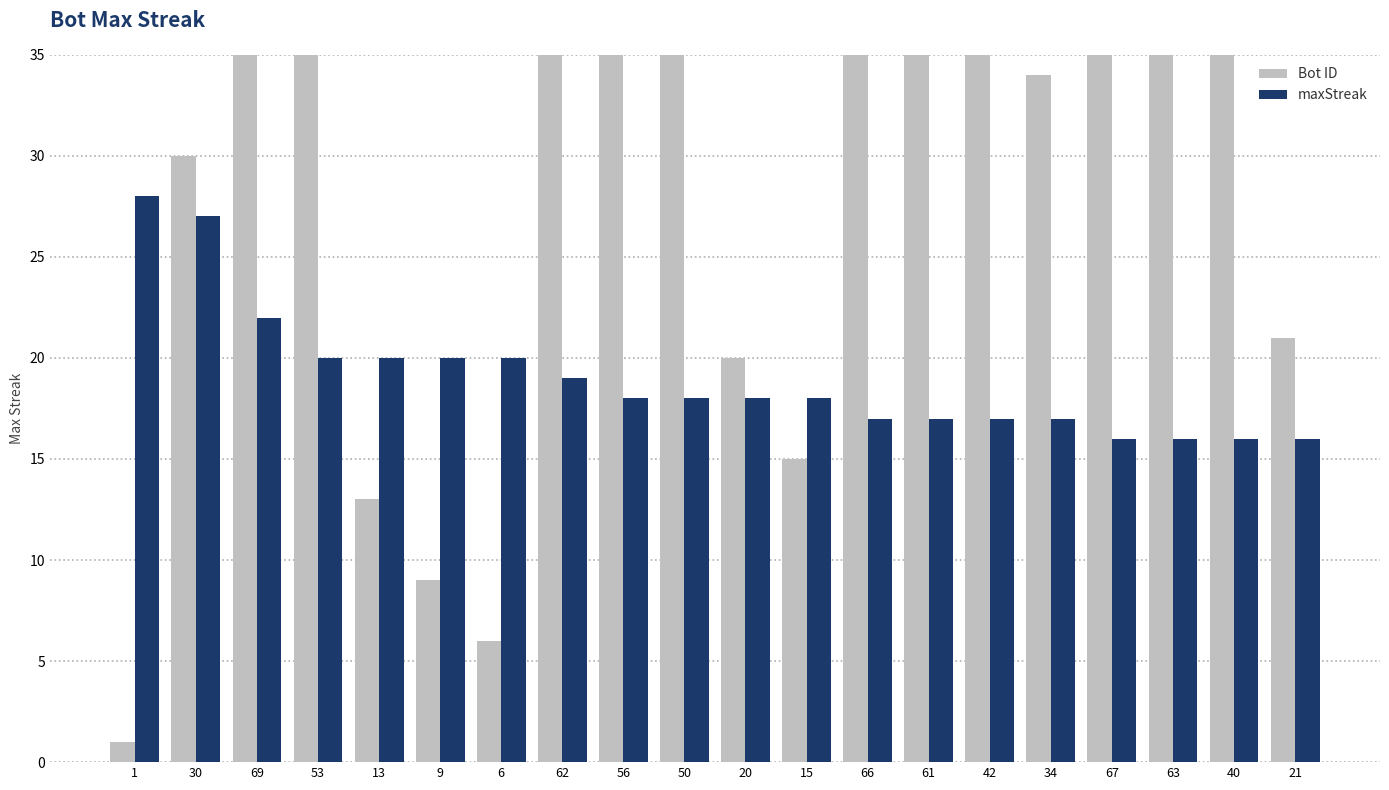

At how many categories does at least one series exceed 56?

6